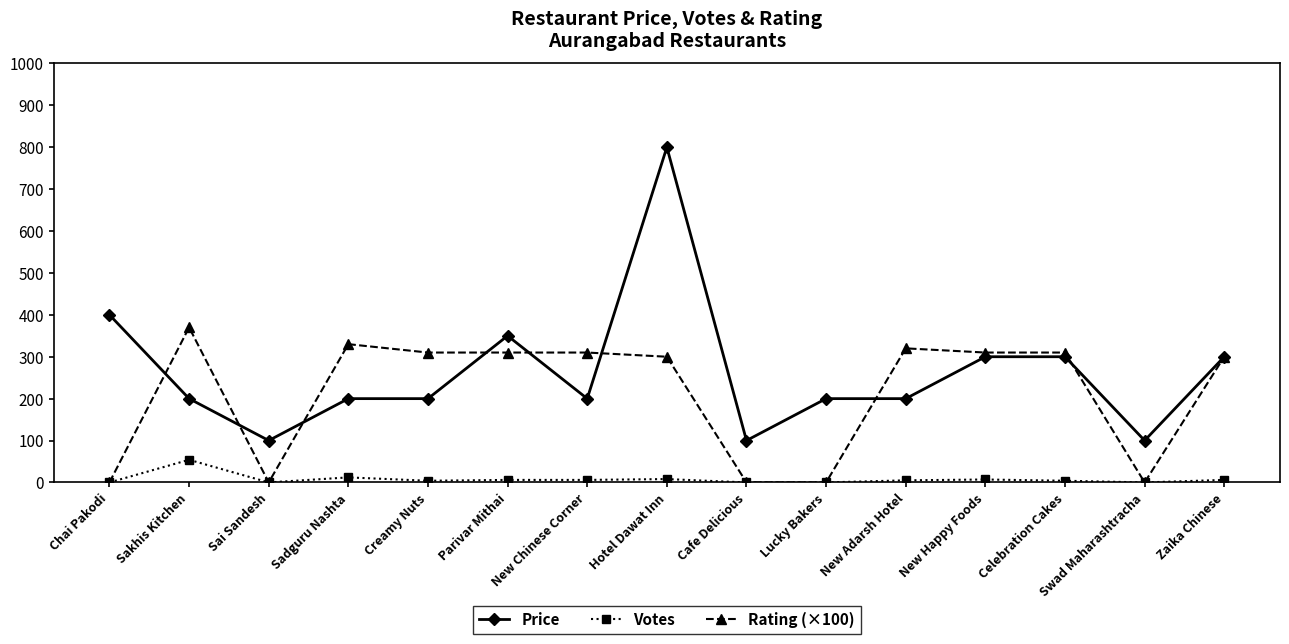

The Price series shows 400 at Chai Pakodi. True or false?

True